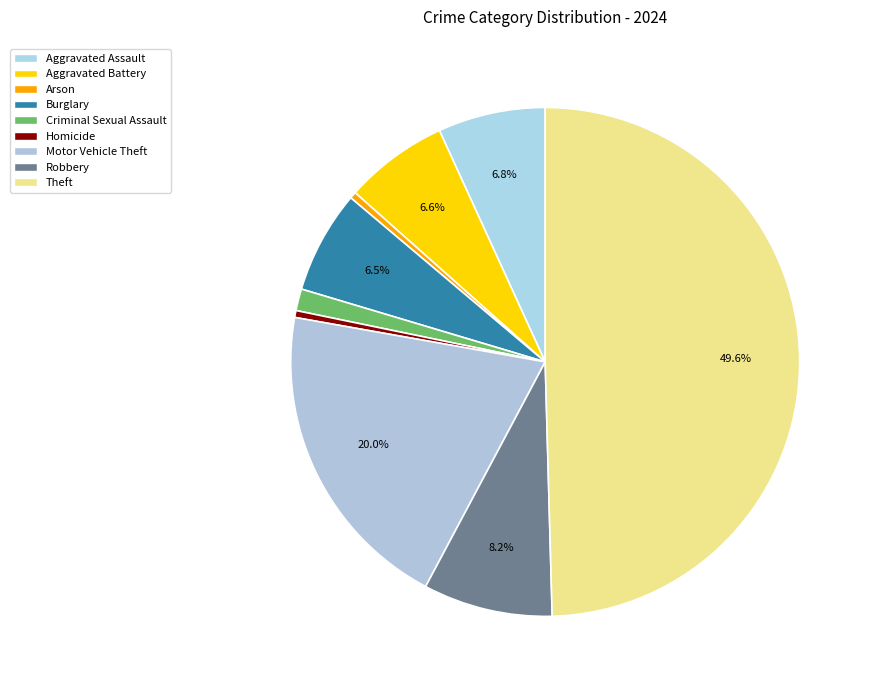

How many slices are in this pie chart?

9